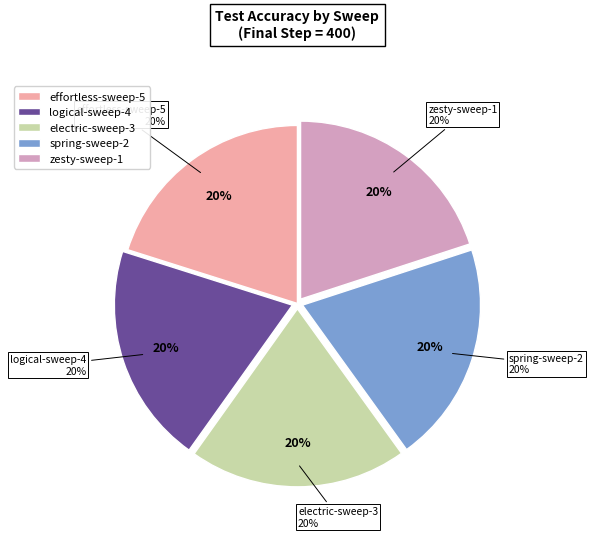

Is it true that spring-sweep-2 is 20% of the pie?

True